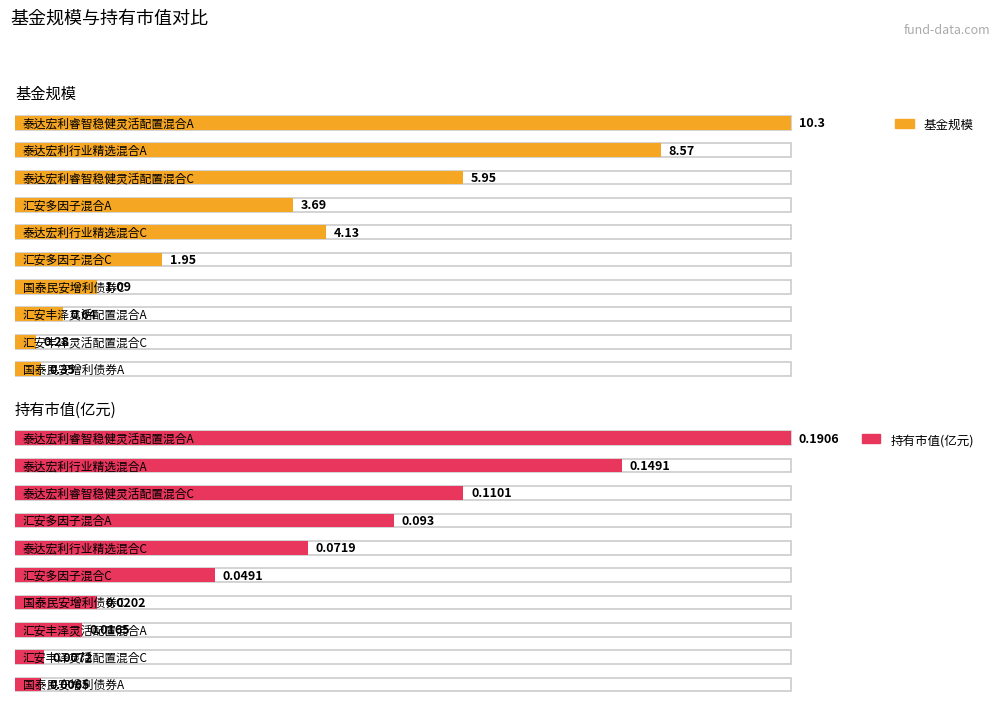

Reading left to right, list all the values displayed in this chart.

基金规模: 10.3	8.6	6.0	3.7	4.1	1.9	1.1	0.6	0.3	0.3
持有市值(亿元): 0.2	0.1	0.1	0.1	0.1	0.0	0.0	0.0	0.0	0.0